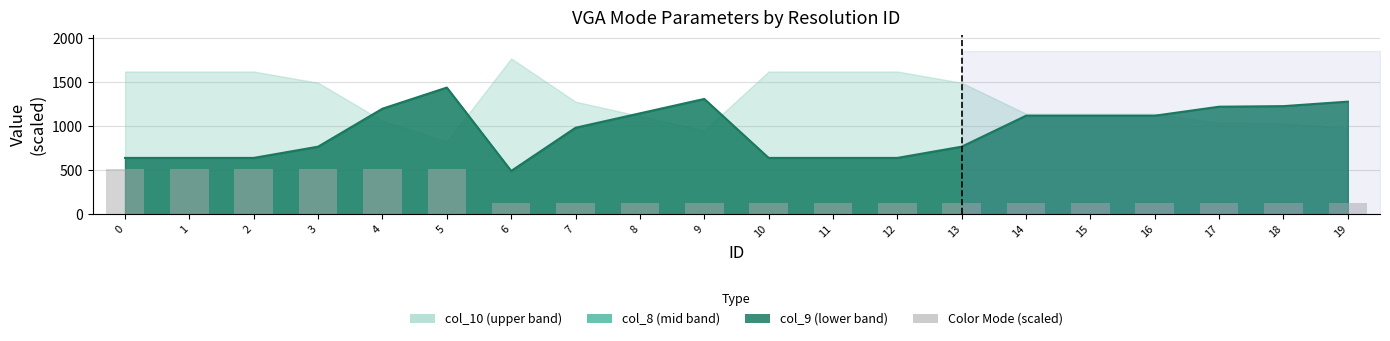

List the labels in order of value, smallest first.

6, 7, 8, 9, 10, 11, 12, 13, 14, 15, 16, 17, 18, 19, 0, 1, 2, 3, 4, 5